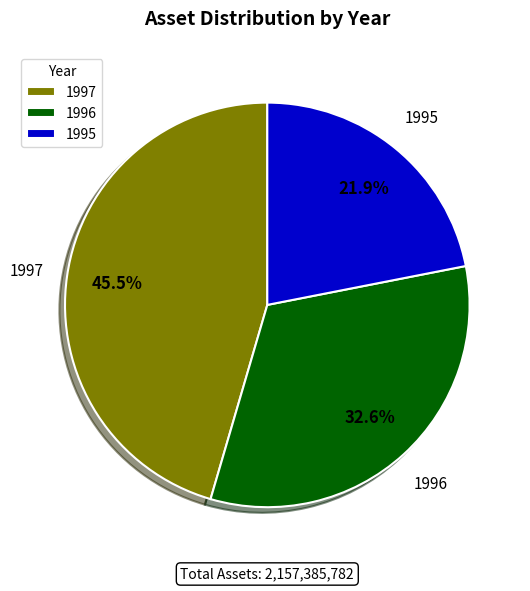

Is there a majority slice in this chart?

No